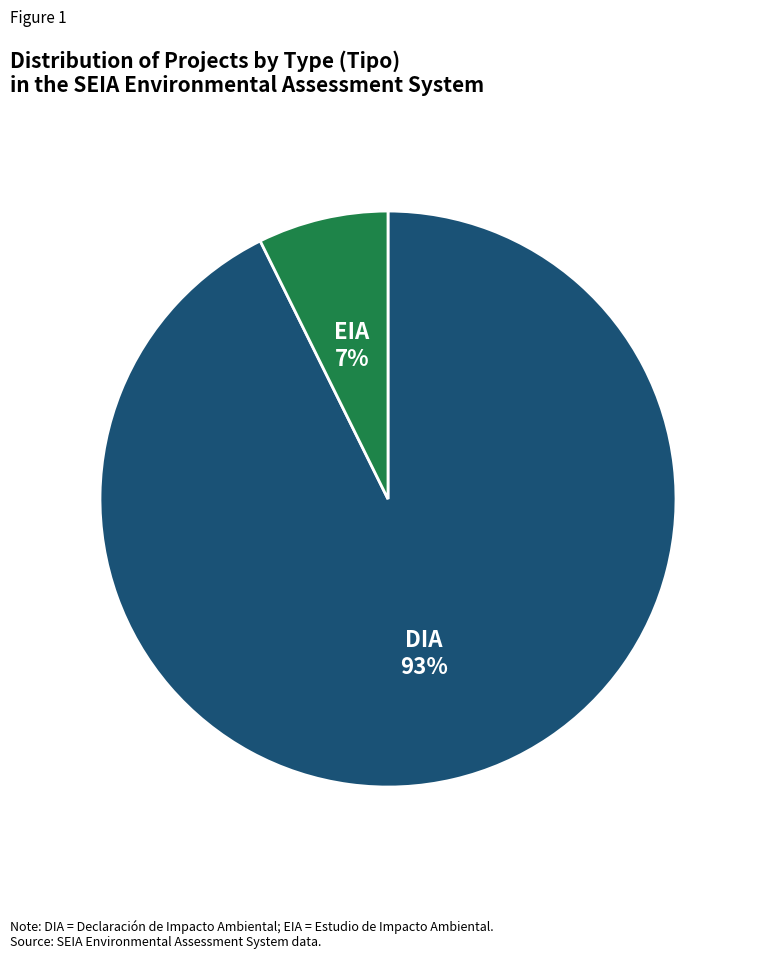

The EIA slice represents 1% of the pie. True or false?

False